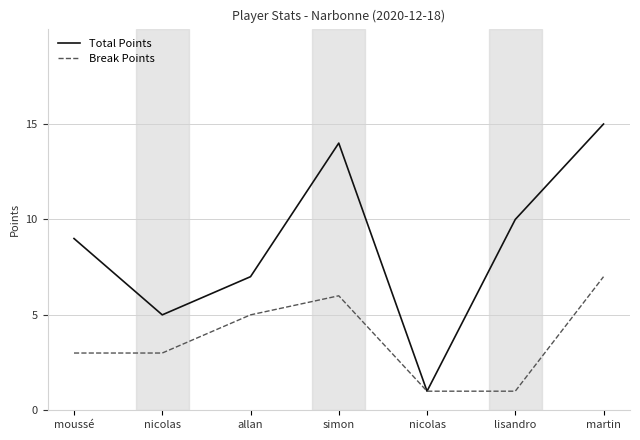

At which label is Break Points closest to 4?

moussé